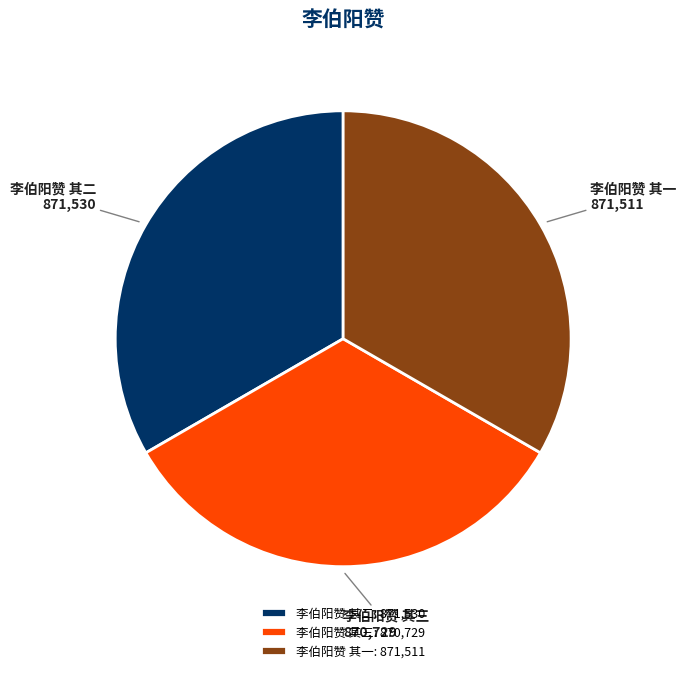

Is the sum of 李伯阳赞 其三 and 李伯阳赞 其二 greater than half?

Yes